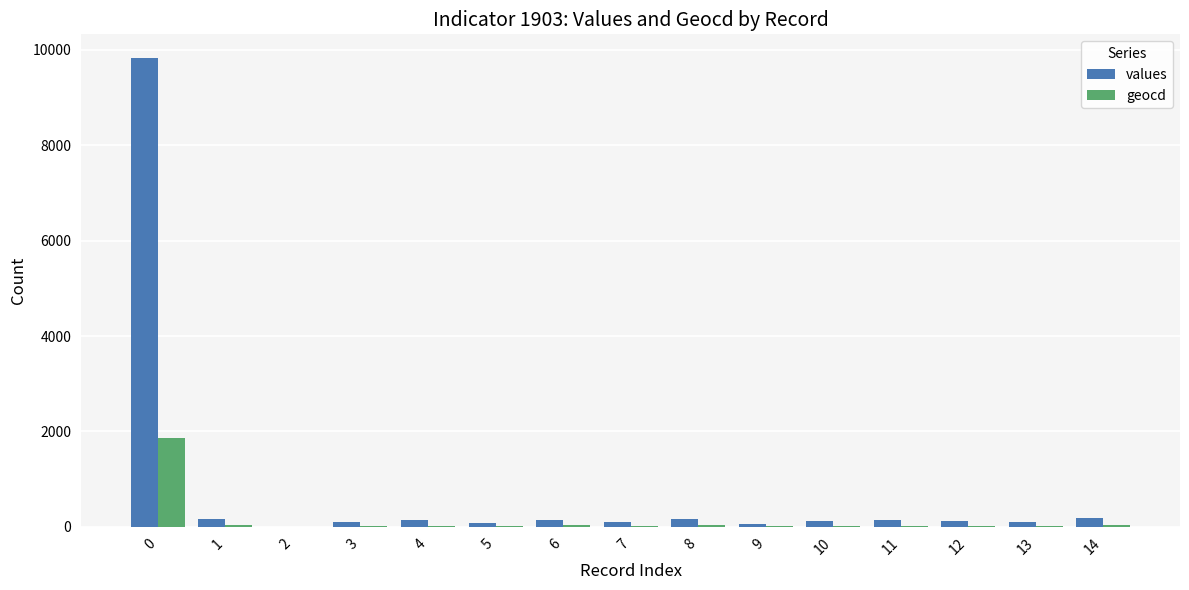

Is it true that geocd equals 553 at 0?

False